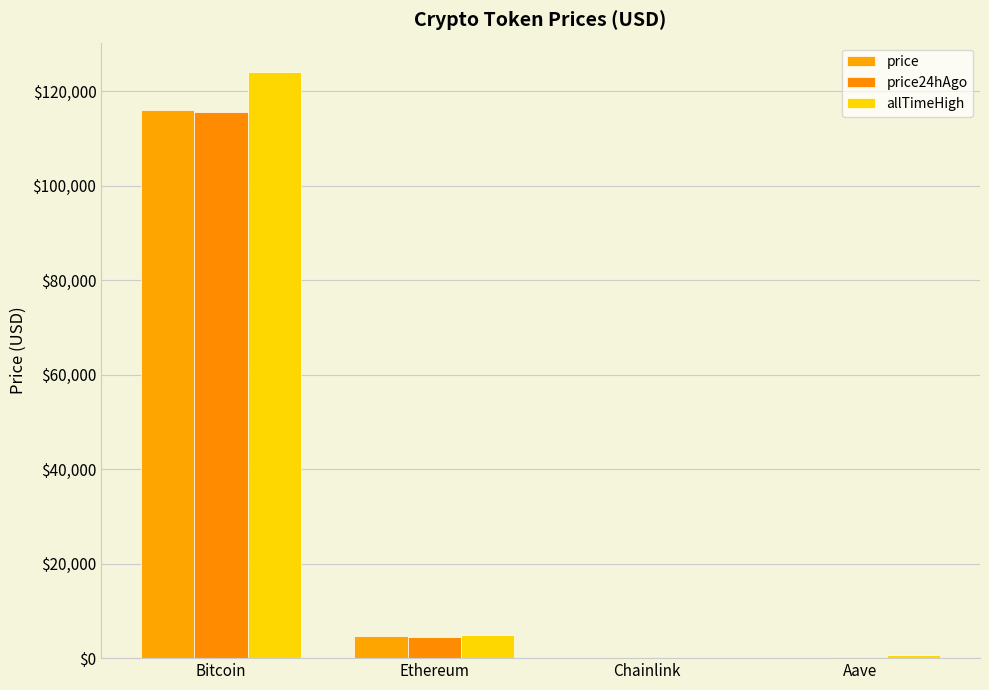

How many series are shown in this chart?

3